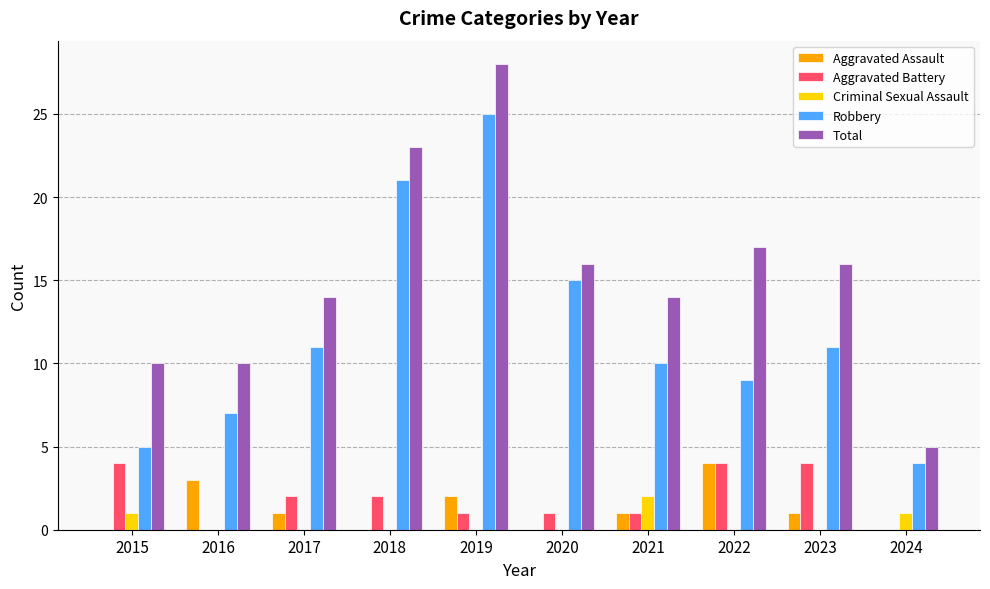

Which series changed the most between 2019 and 2020?

Total